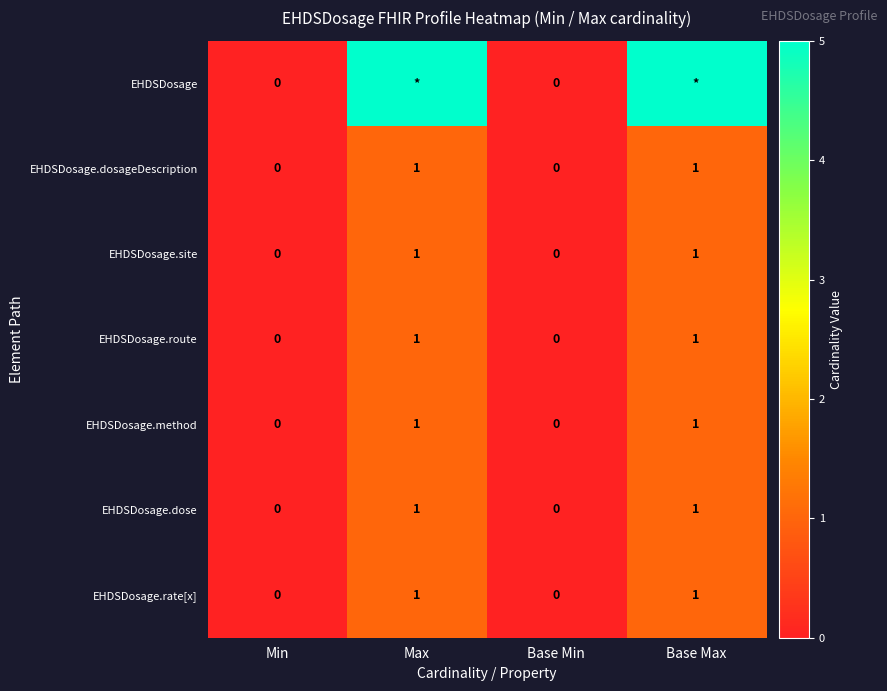

At which category is the sum across all series the highest?

Max